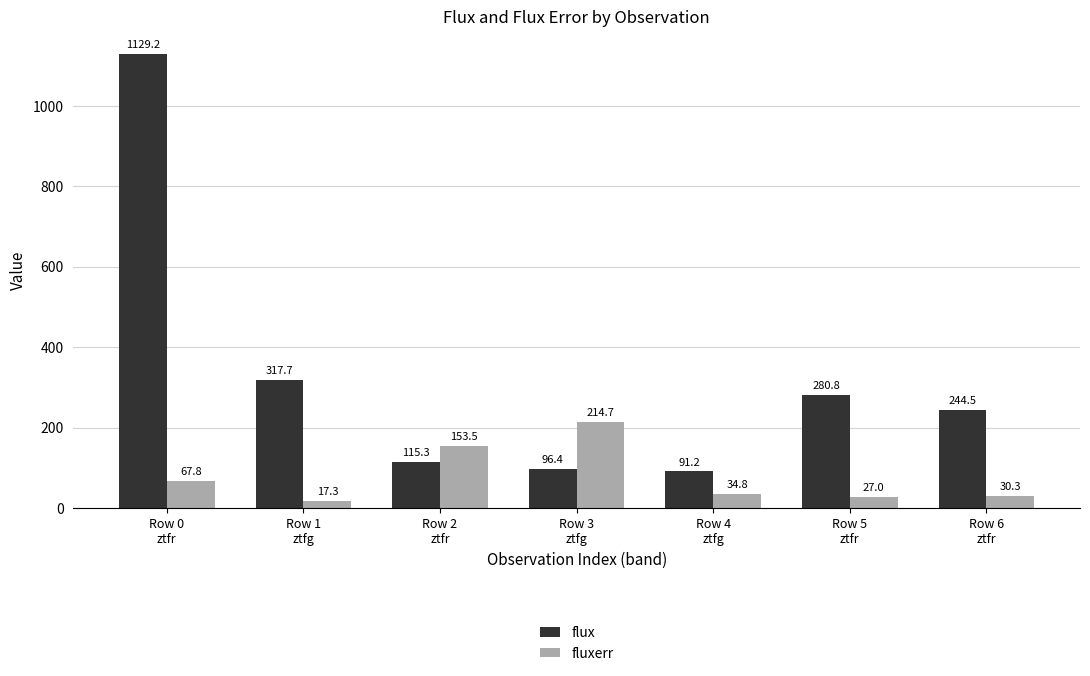

Where is fluxerr nearest to the value 115?

Row 2
ztfr